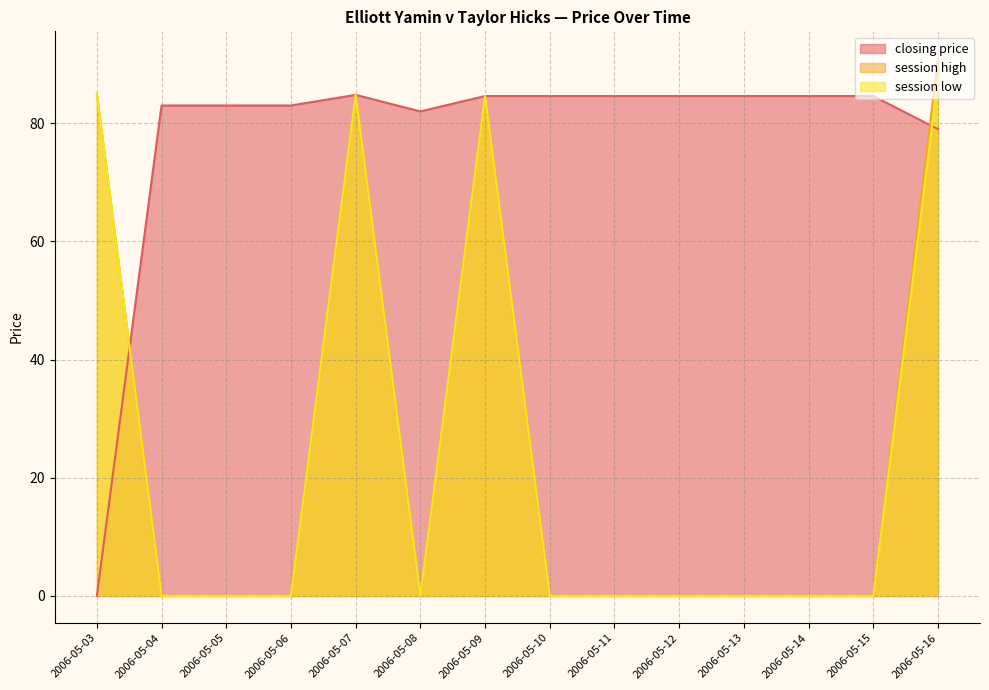

How many lines are shown in the chart?

3